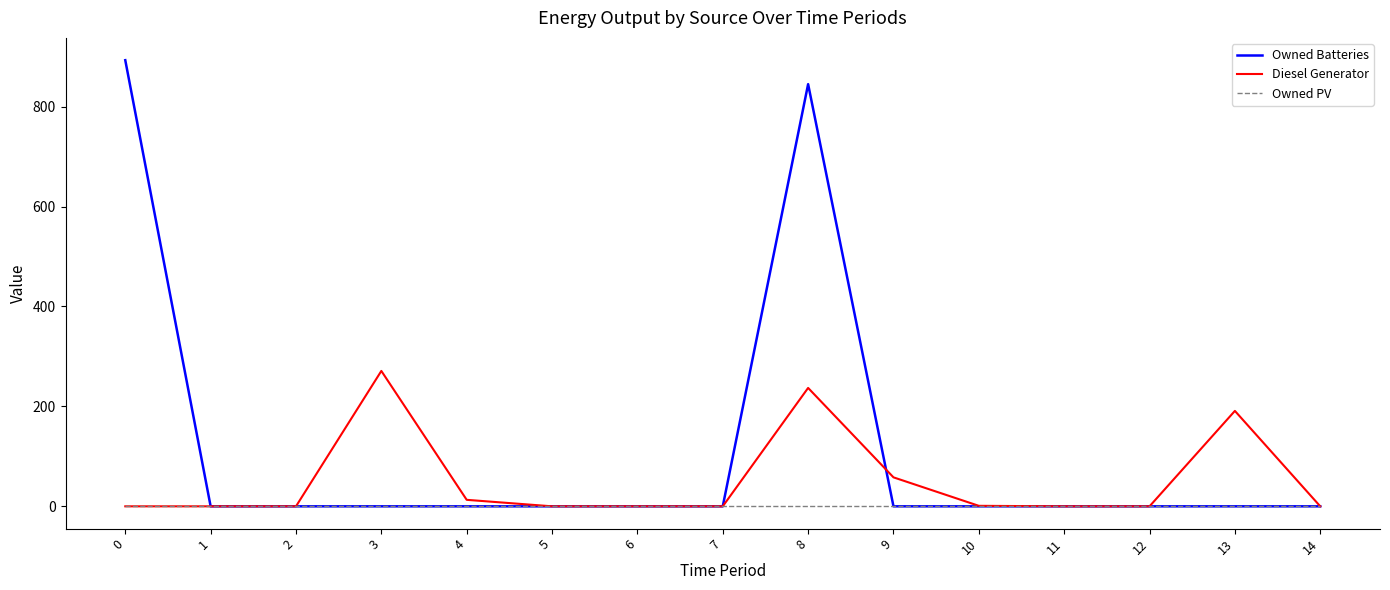

The value of Diesel Generator at 3 is 443. True or false?

False